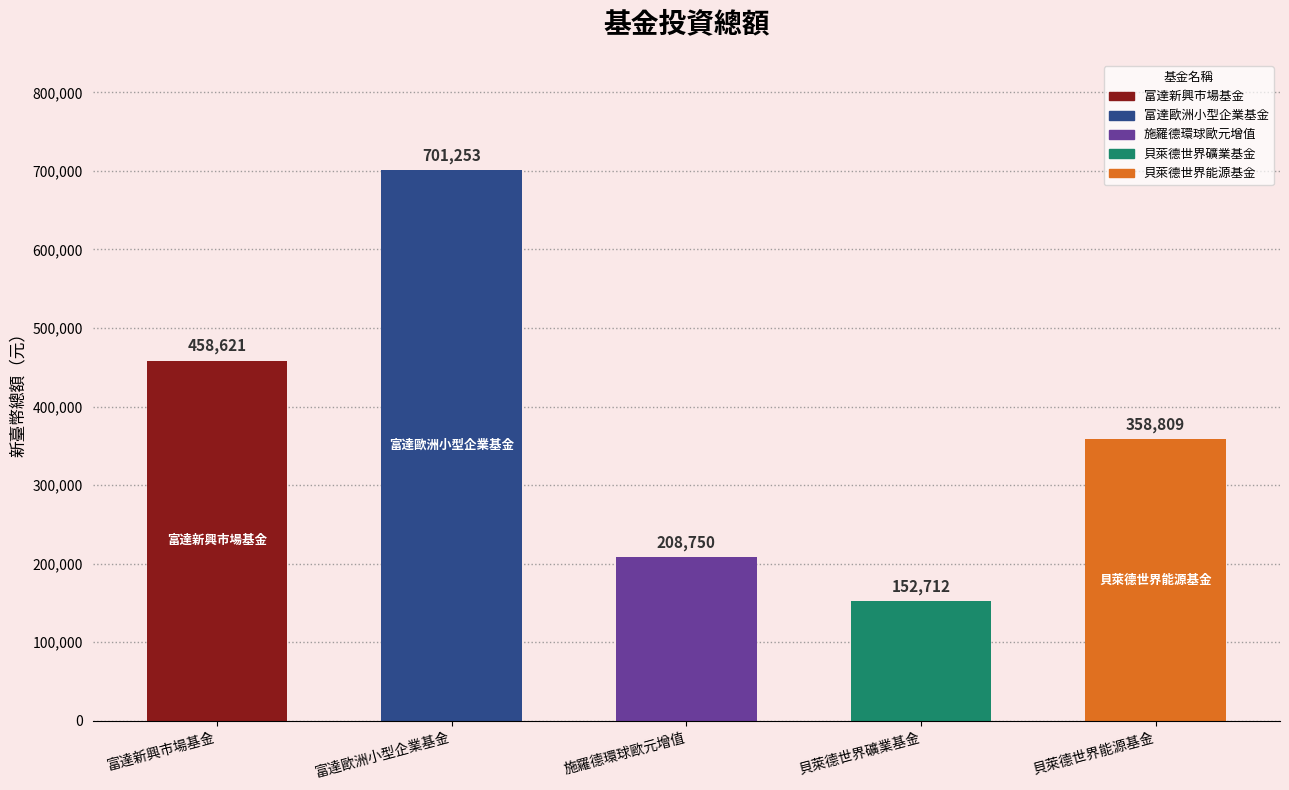

What position from the left is 富達新興市場基金?

1